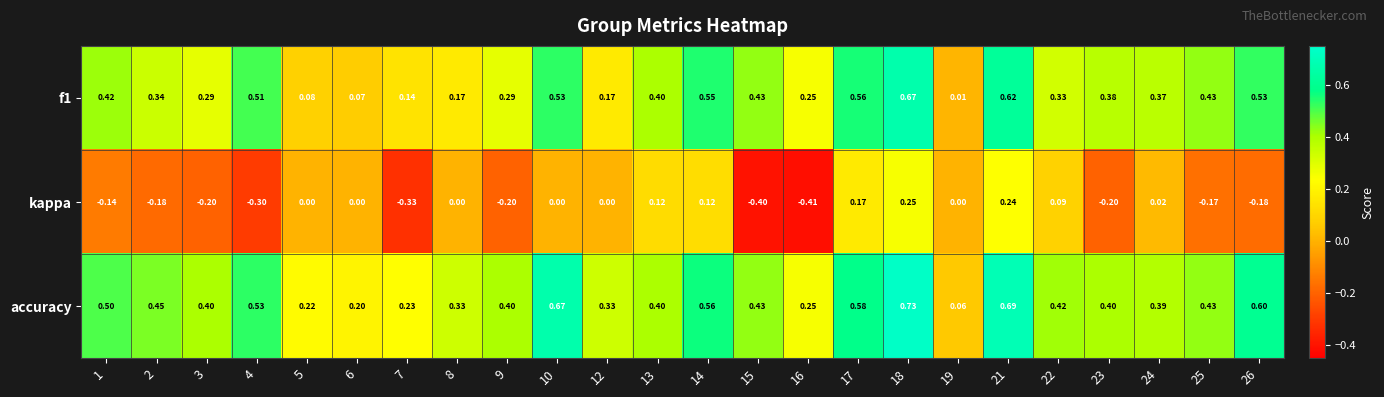

Which series has the largest range (max minus min)?

accuracy